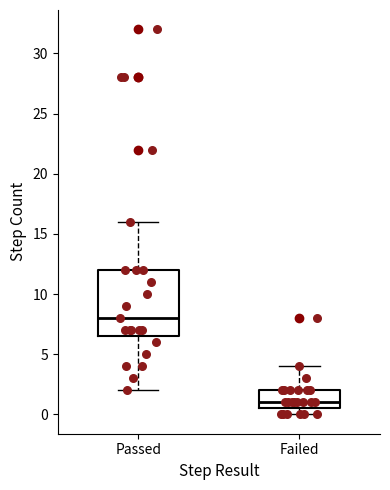

Which box is the tallest, from its lower edge to its upper edge?

Passed